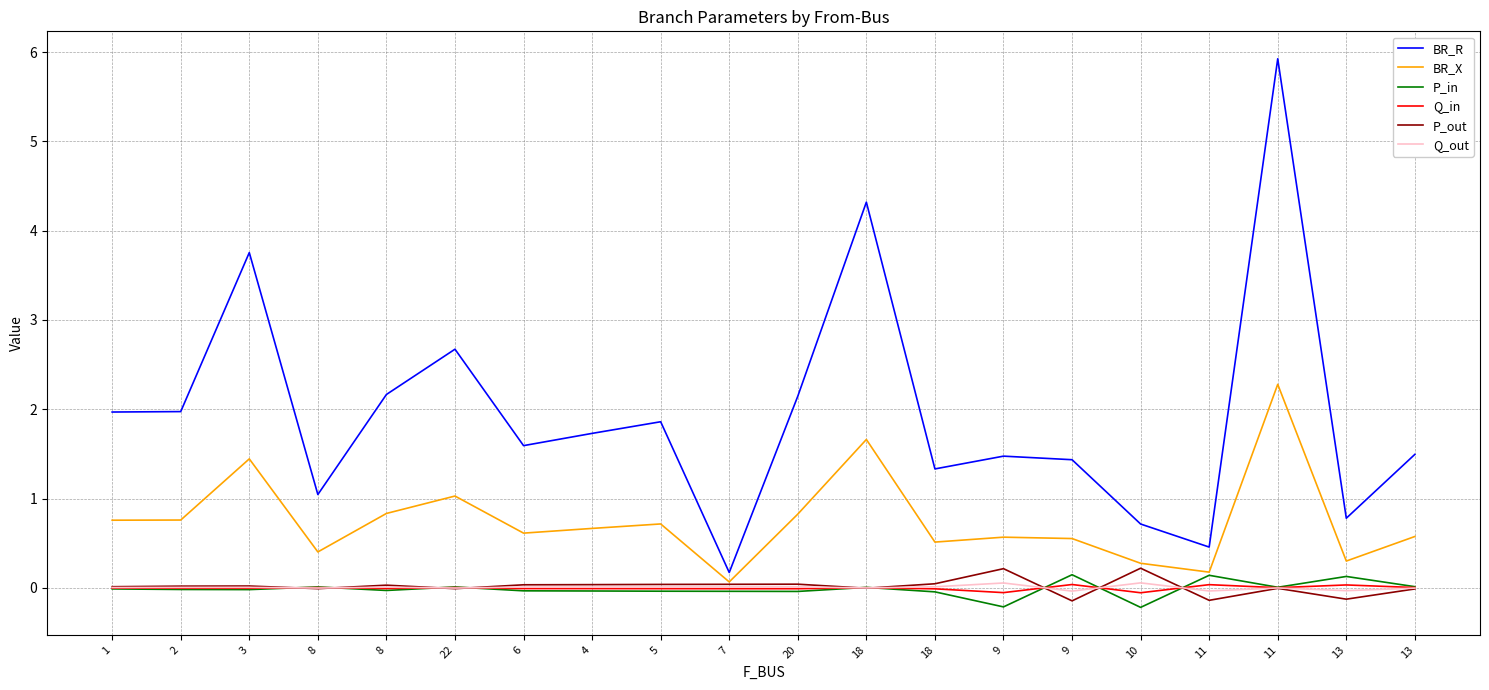

What are all the series names shown in the legend?

BR_R, BR_X, P_in, Q_in, P_out, Q_out